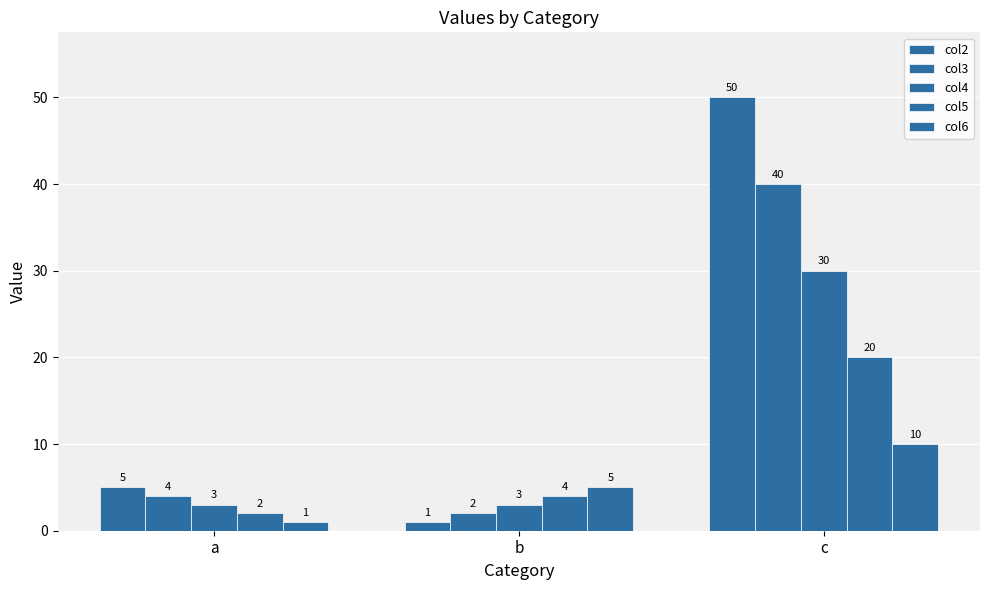

Does the chart contain any negative values?

No